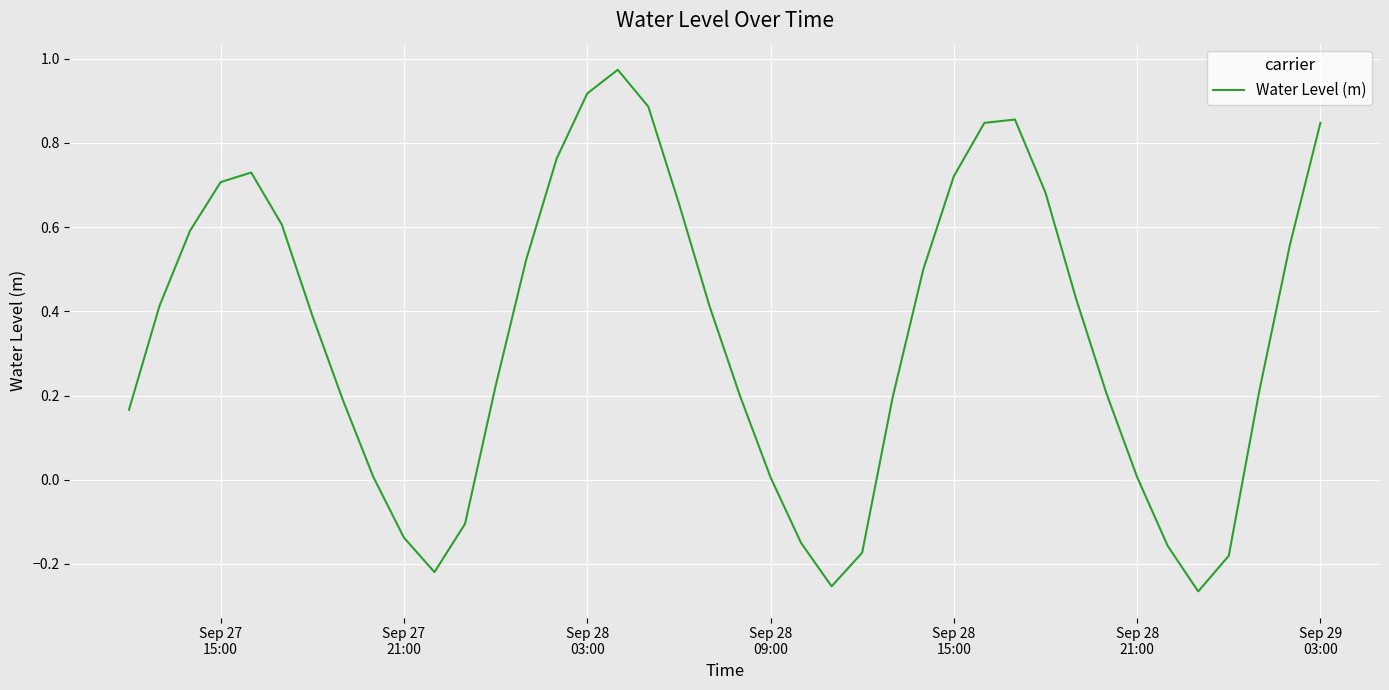

What is the difference between the maximum and minimum values?

1.2